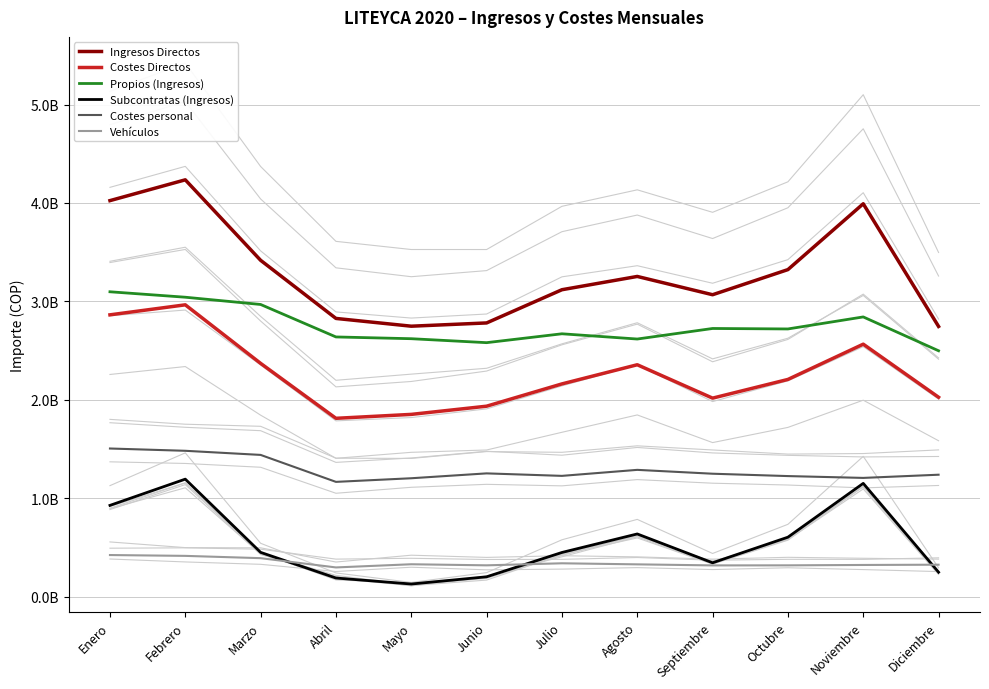

What is the value of the Subcontratas (Ingresos) point at the 7th from the left?

447755139.8